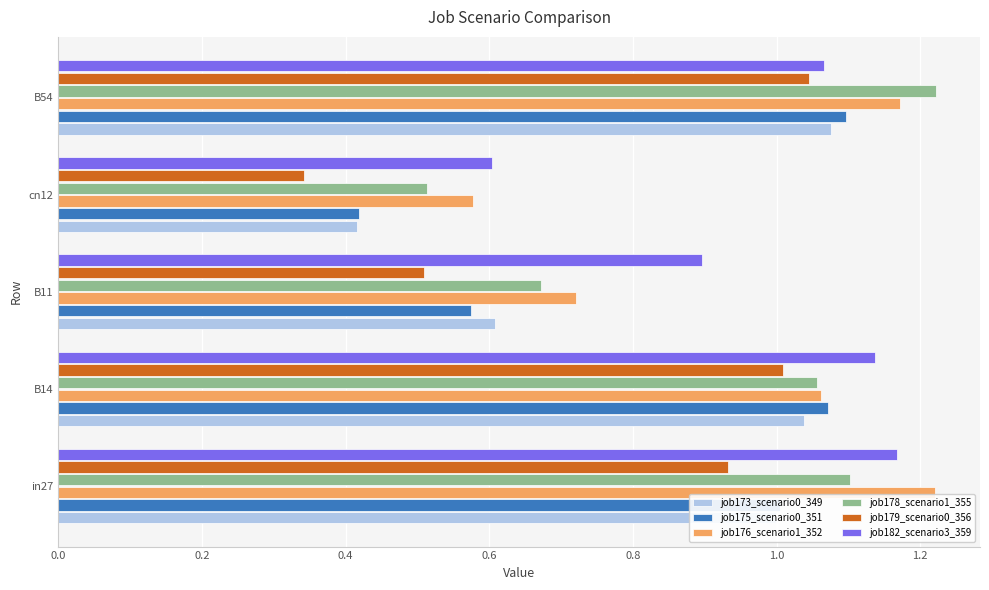

At which category is the sum across all series the highest?

B54